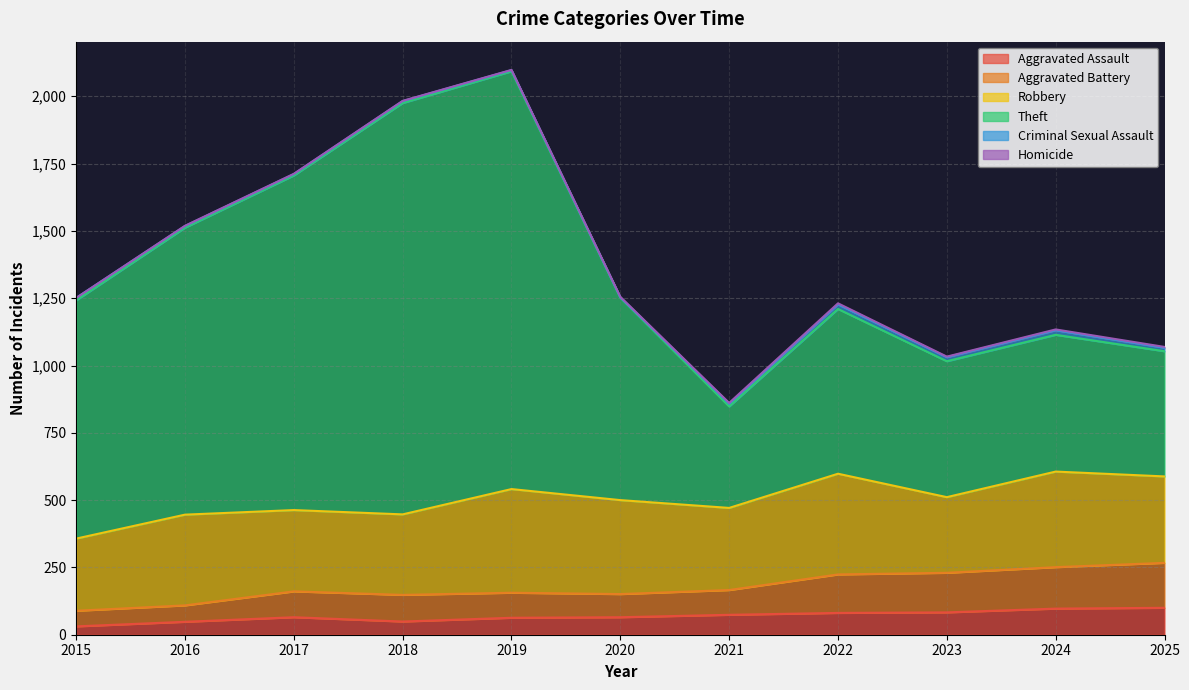

True or false: Aggravated Assault and Theft intersect in this chart.

False